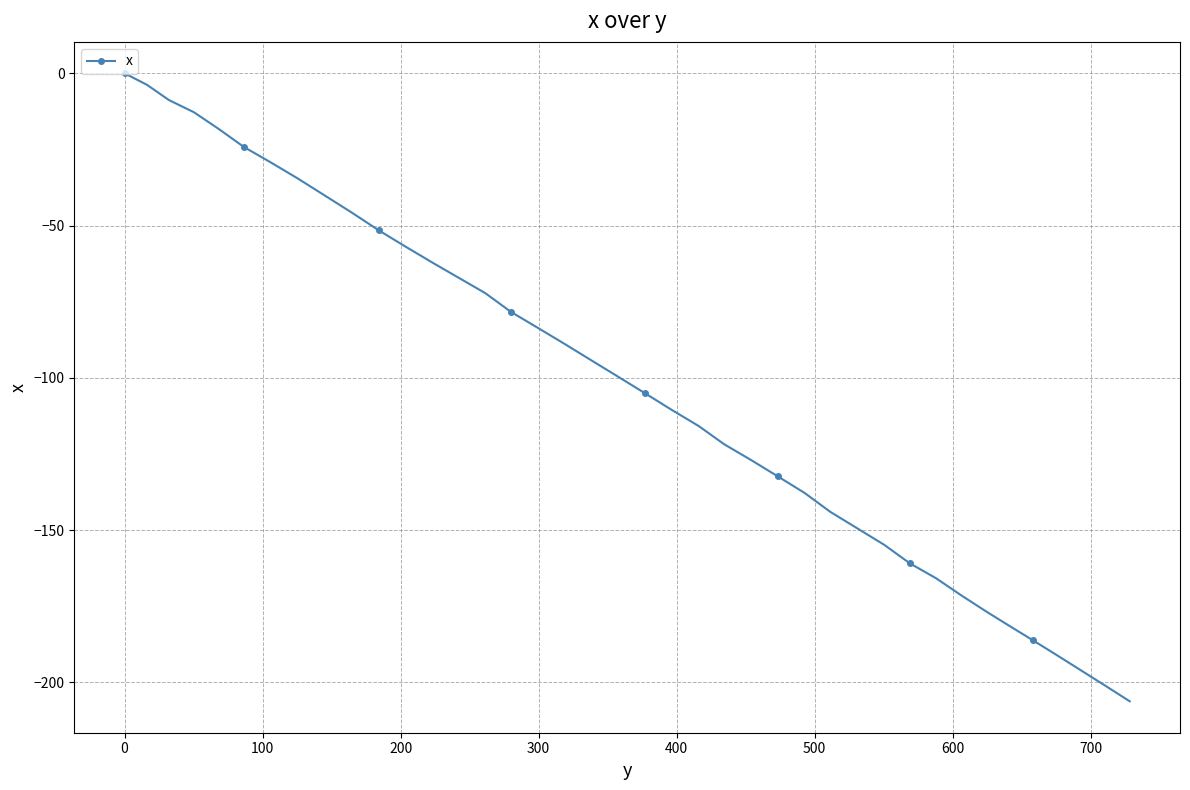

What is the average value?

-102.7